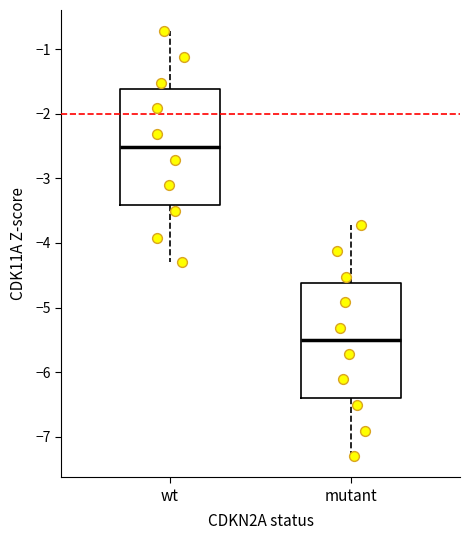

Reading left to right, read every box against the y-axis: the position of its median line, the range the box covers, and the ends of its whiskers. The values are not printed on the chart, so give them approximately, as read against the axis.

wt: median -2.5, box -3.4 to -1.6, whiskers -4.3 to -0.7
mutant: median -5.5, box -6.4 to -4.6, whiskers -7.3 to -3.7